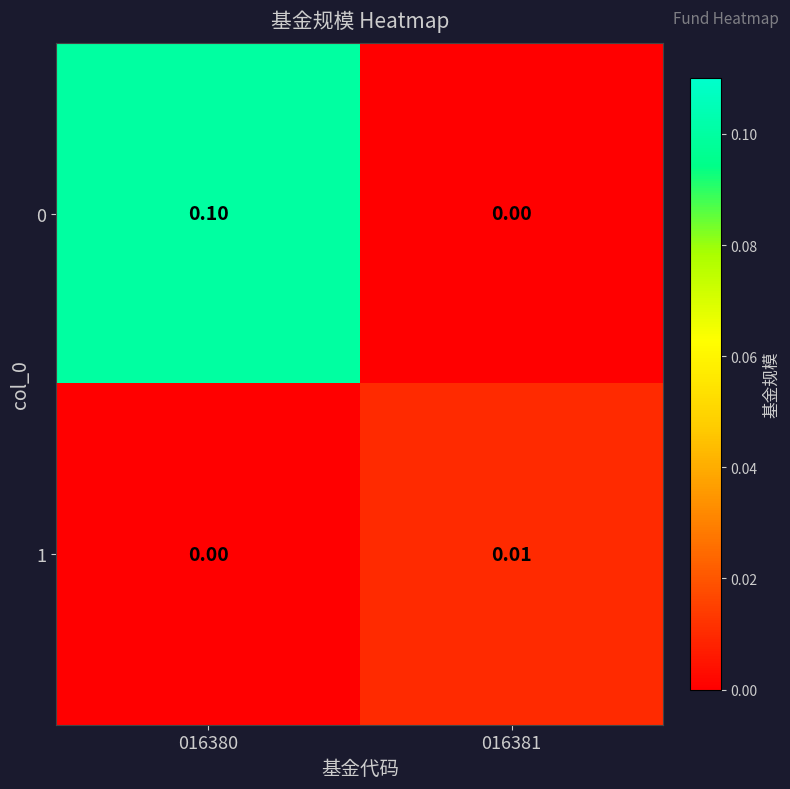

How many data points in 0 are above 0?

1